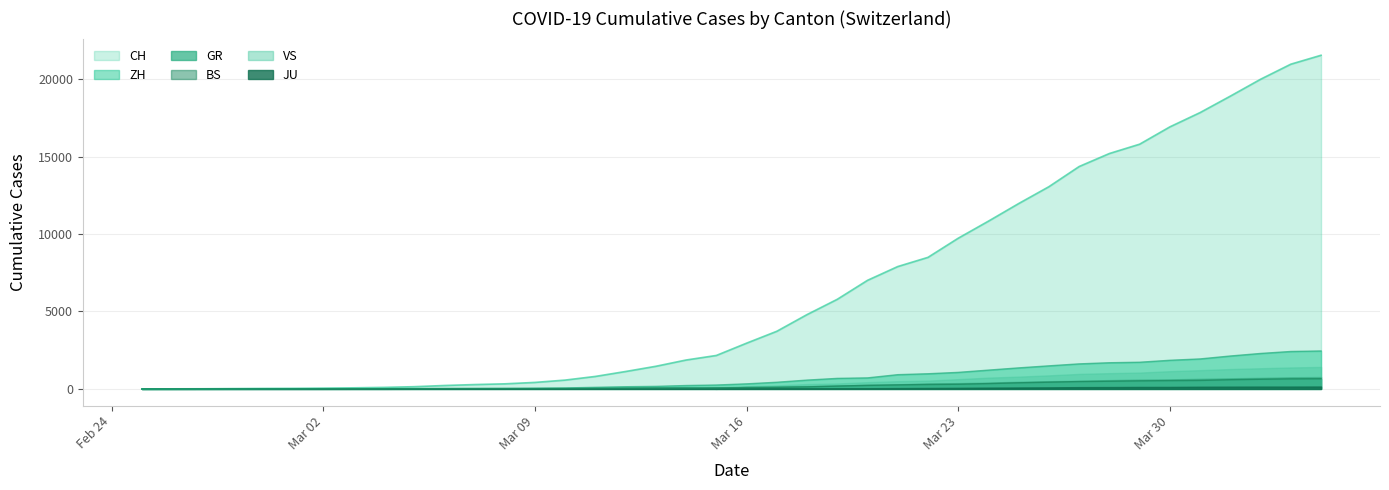

Which series has the largest range (max minus min)?

CH